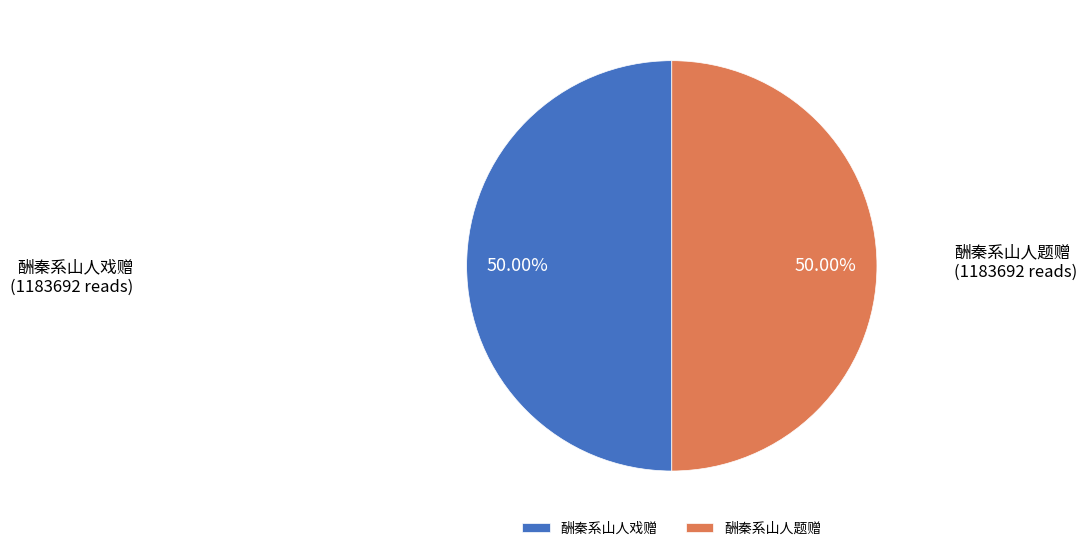

Do 酬秦系山人戏赠 and 酬秦系山人题赠 together represent more than half of the pie?

Yes